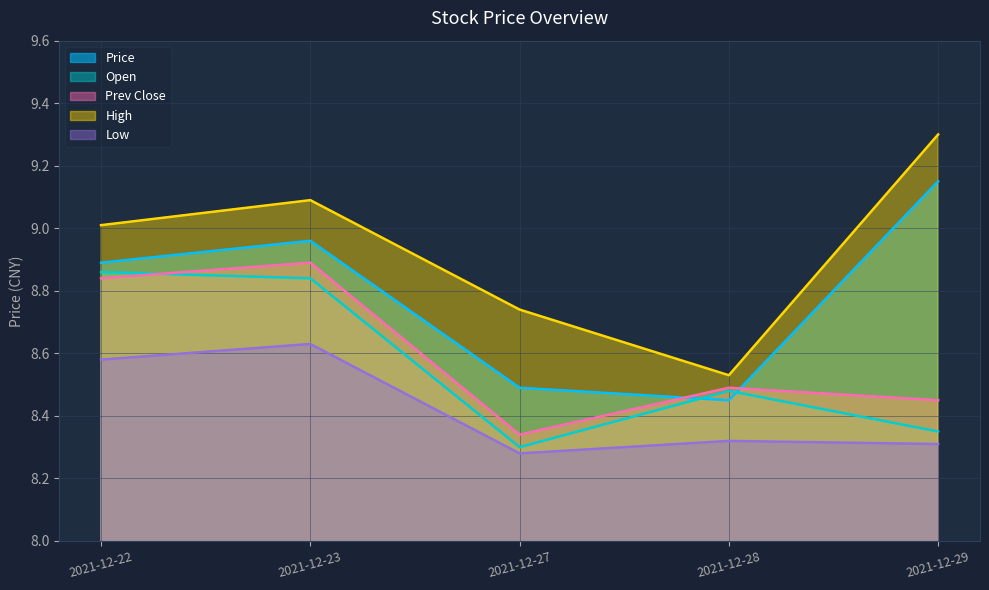

Is it true that Price equals 12.6 at 2021-12-22?

False